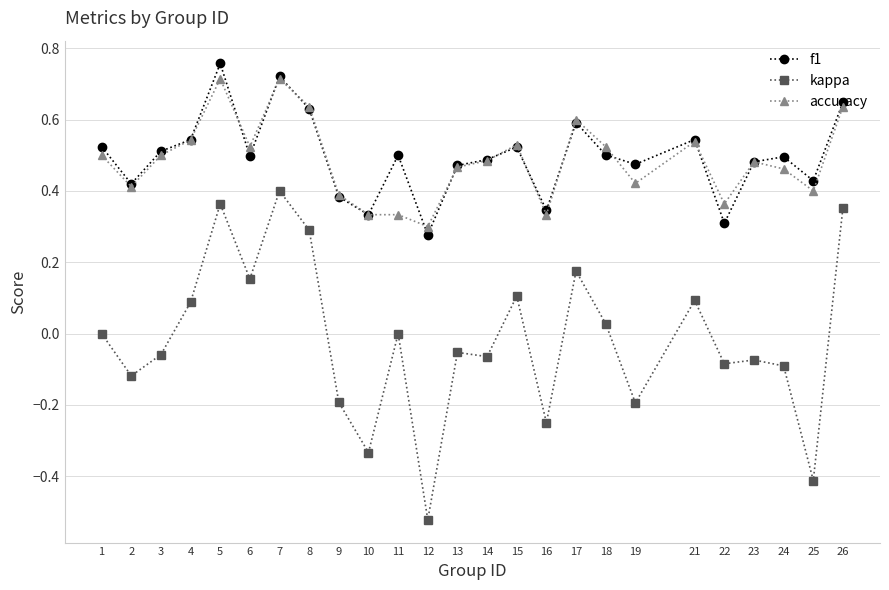

Does the chart display data point markers on the line(s)?

Yes